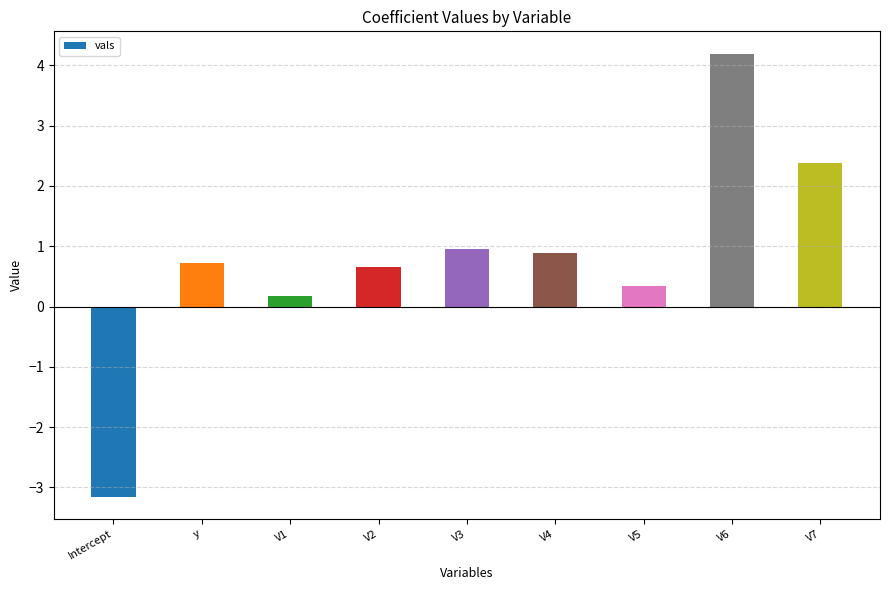

What value does the data have at V5?

0.3